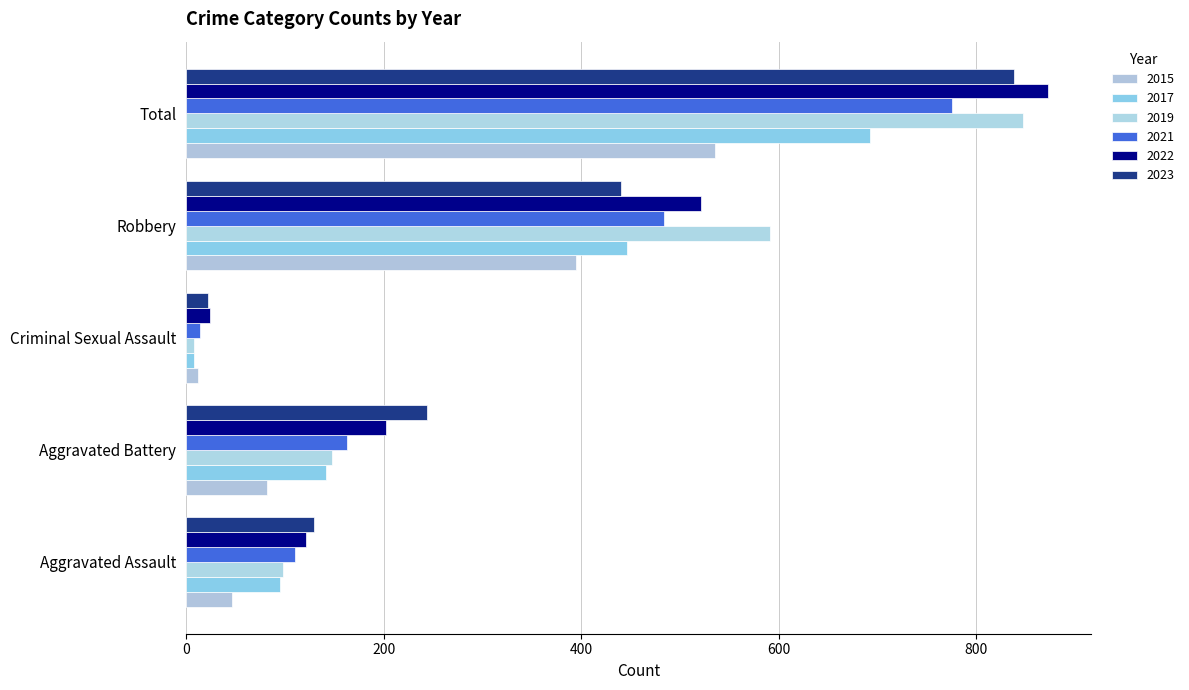

What are all the series names shown in the legend?

2015, 2017, 2019, 2021, 2022, 2023